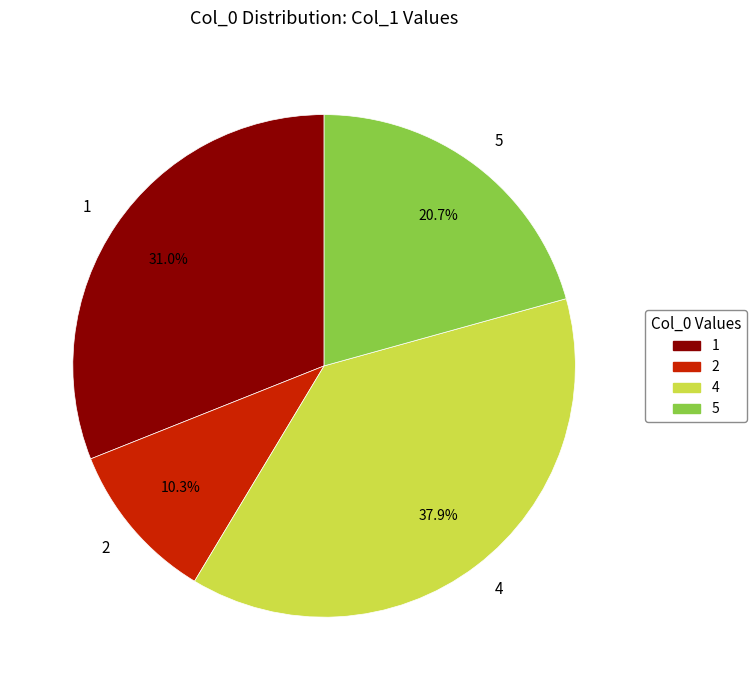

Which slice is the largest?

4